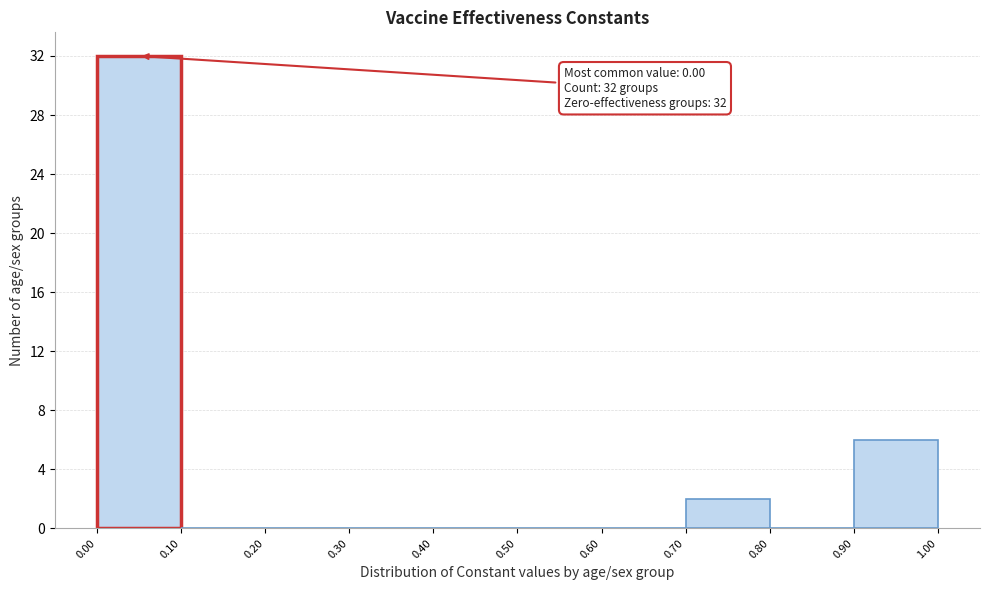

Over which range of the x-axis is the bar tallest?

0.00 to 0.10